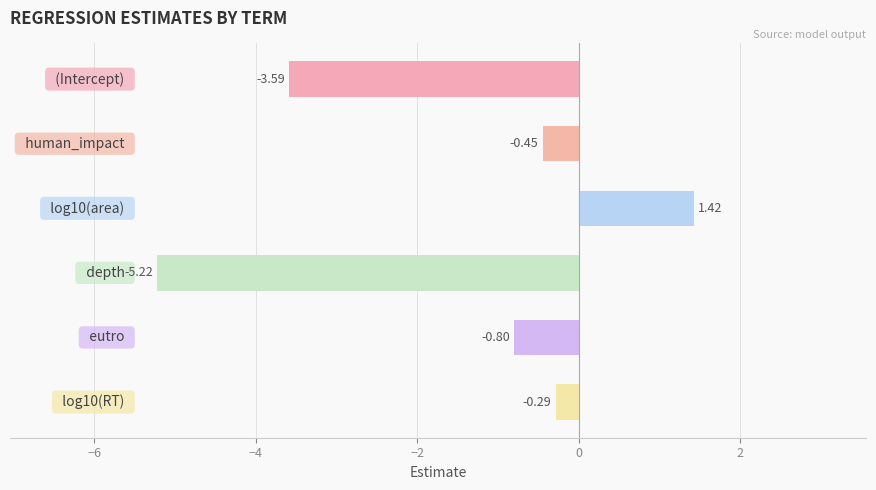

What is the difference between the maximum and minimum values?

6.6